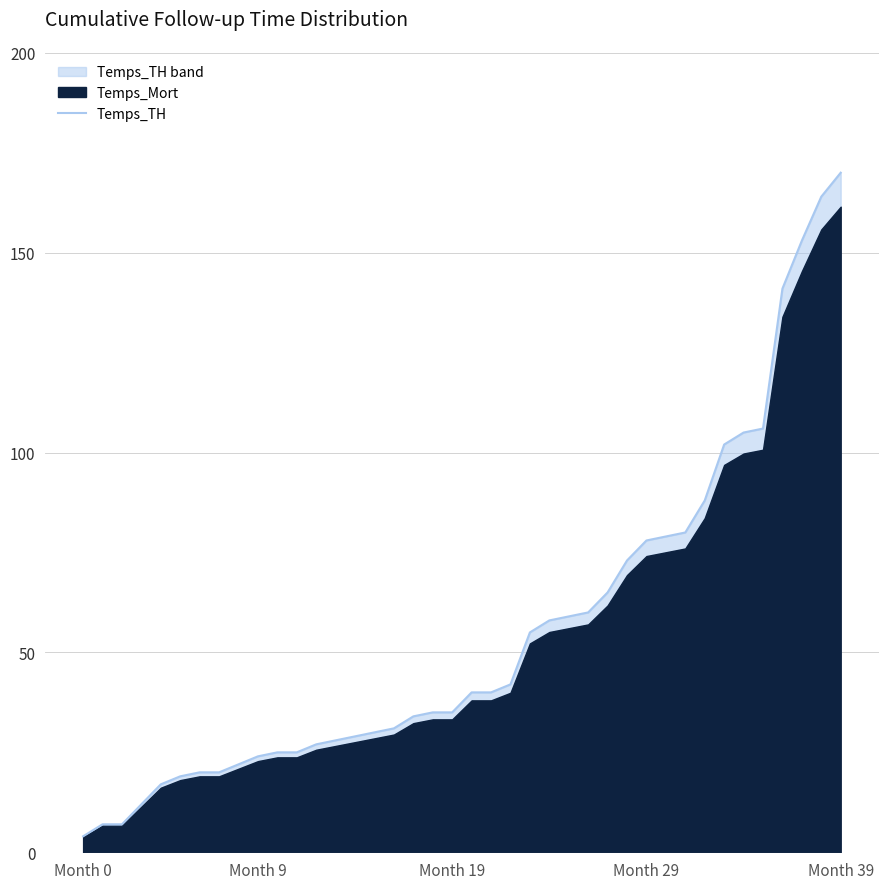

Reading left to right, list all the values displayed in this chart.

4	7	7	12	17	19	20	20	22	24	25	25	27	28	29	30	31	34	35	35	40	40	42	55	58	59	60	65	73	78	79	80	88	102	105	106	141	153	164	170